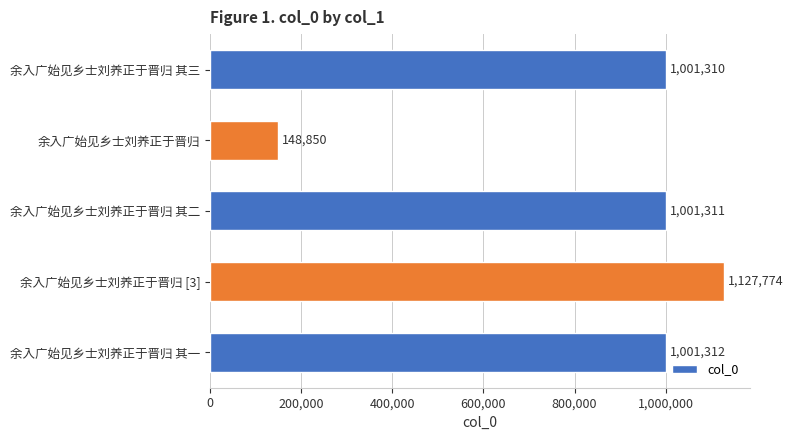

At which label is the value closest to 638312?

余入广始见乡士刘养正于晋归 其三